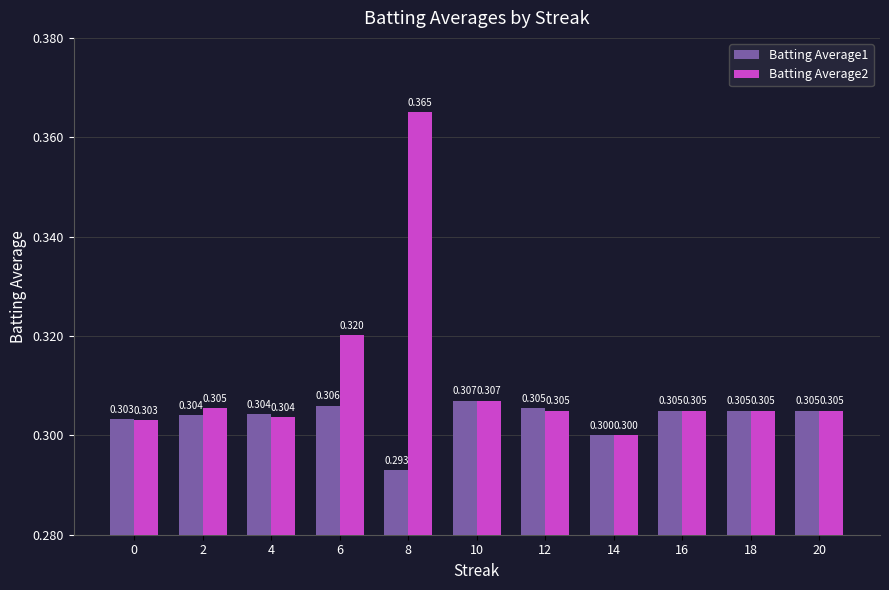

How many distinct data groups are displayed?

2